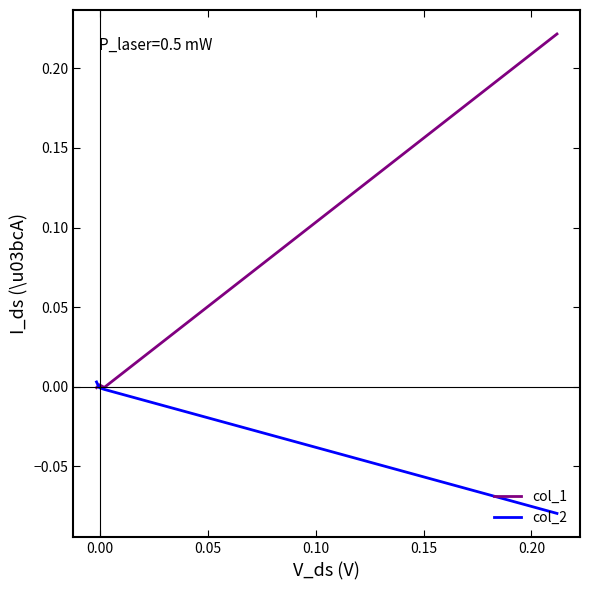

Rank the series by their maximum value, from lowest to highest.

col_2, col_1